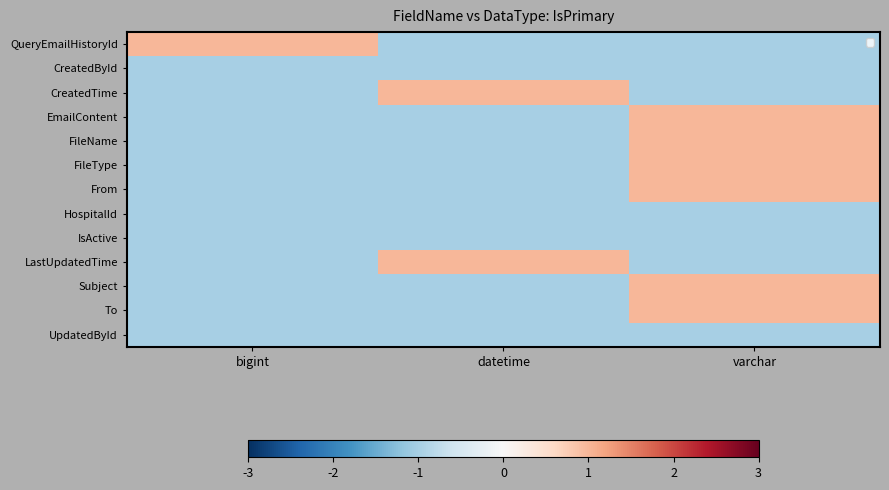

Between varchar and datetime, which is larger?

varchar